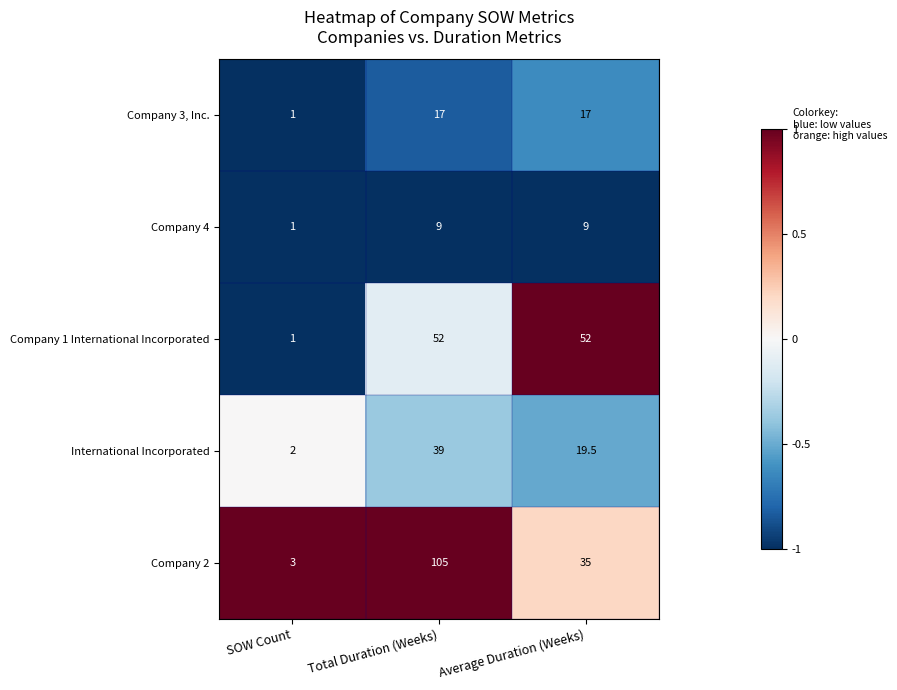

What is the difference between the highest and lowest values at Total Duration (Weeks)?

96.0